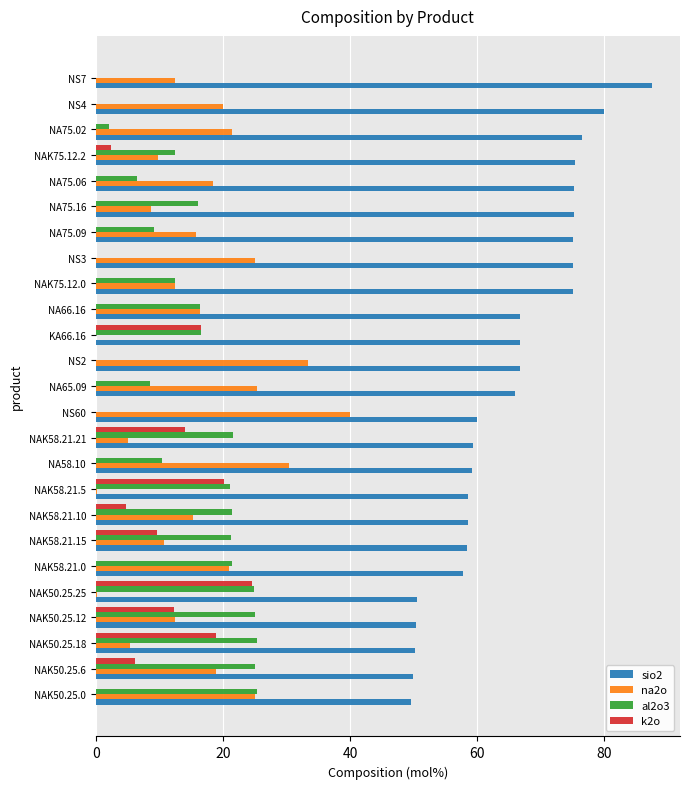

True or false: sio2 has a value of 28.4 at NA75.02.

False